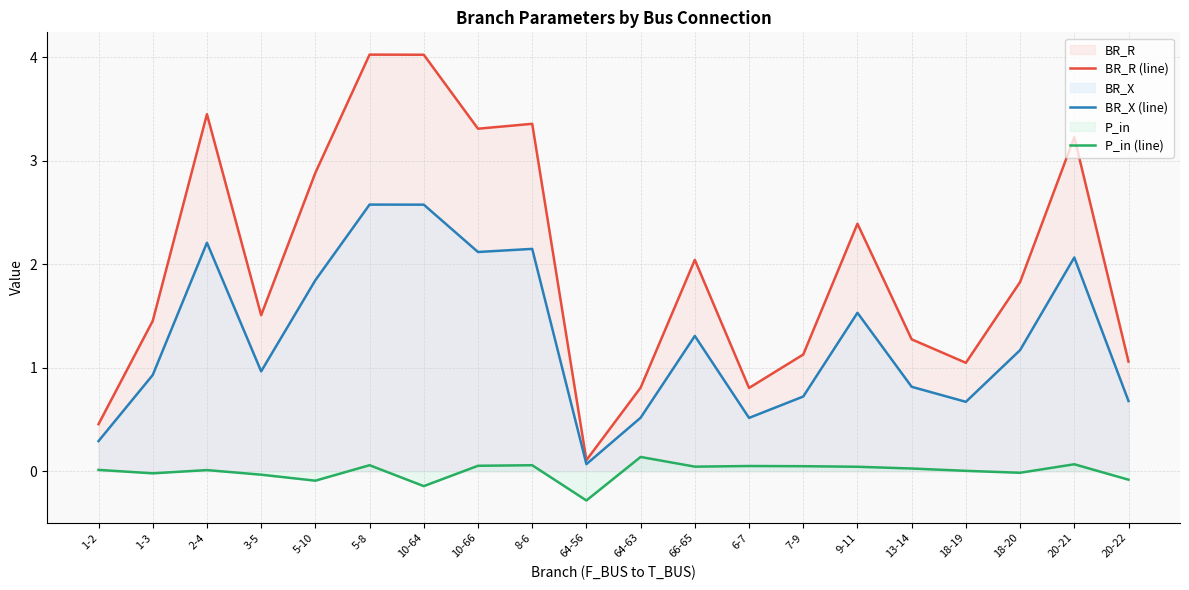

How many interior local valleys does the P_in (line) series have?

6